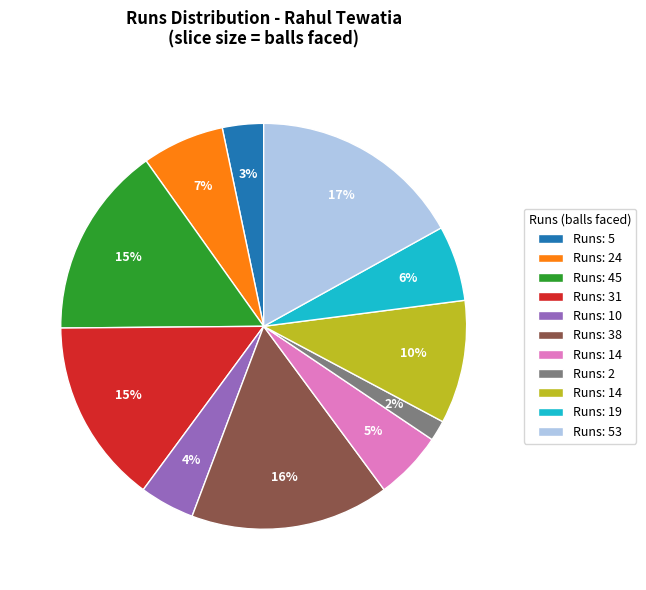

Does any single category account for the majority?

No